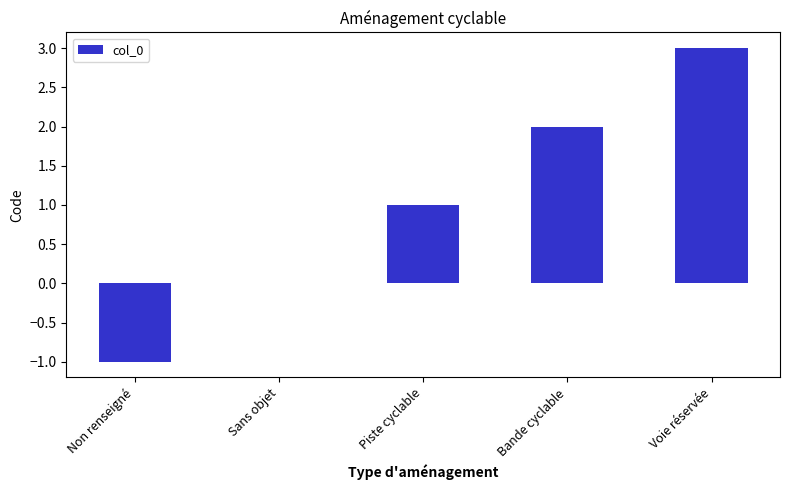

Reading left to right, transcribe all the data shown in this chart.

Non renseigné=-1	Sans objet=0	Piste cyclable=1	Bande cyclable=2	Voie réservée=3